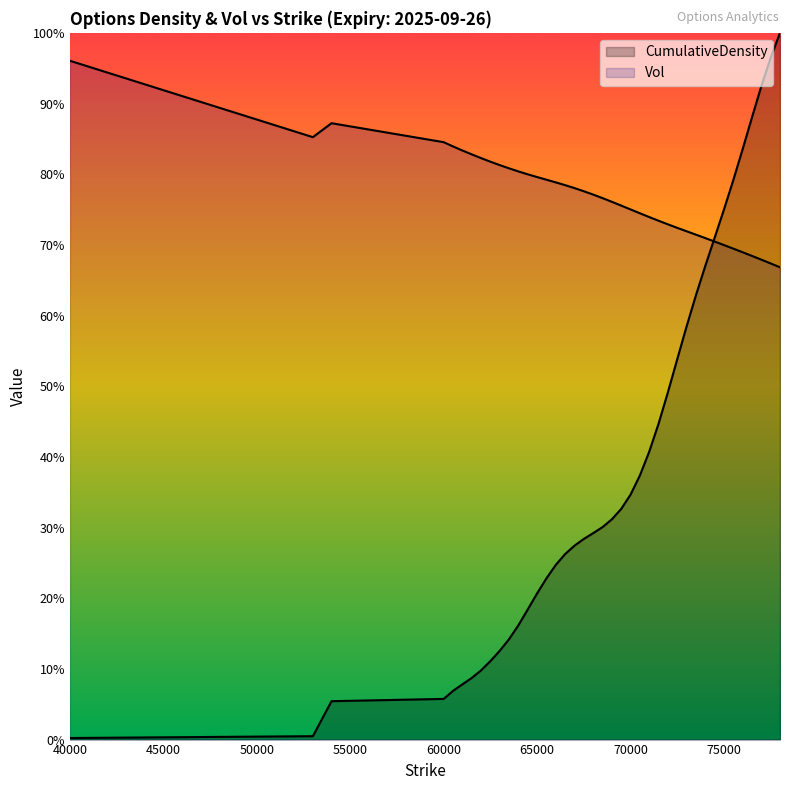

How many lines are shown in the chart?

2